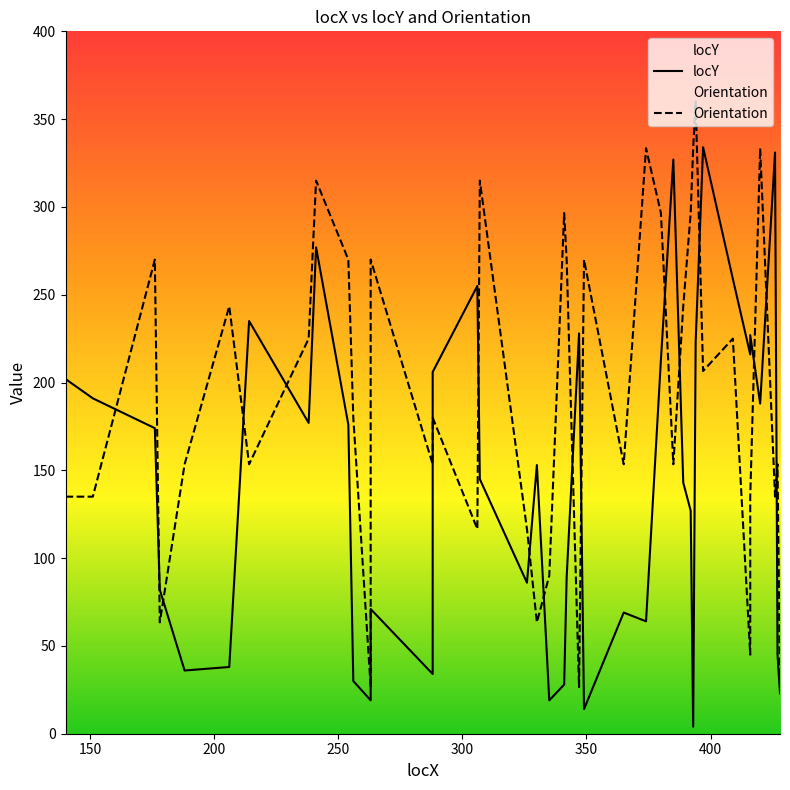

The locY series shows 40.6 at 20. True or false?

False